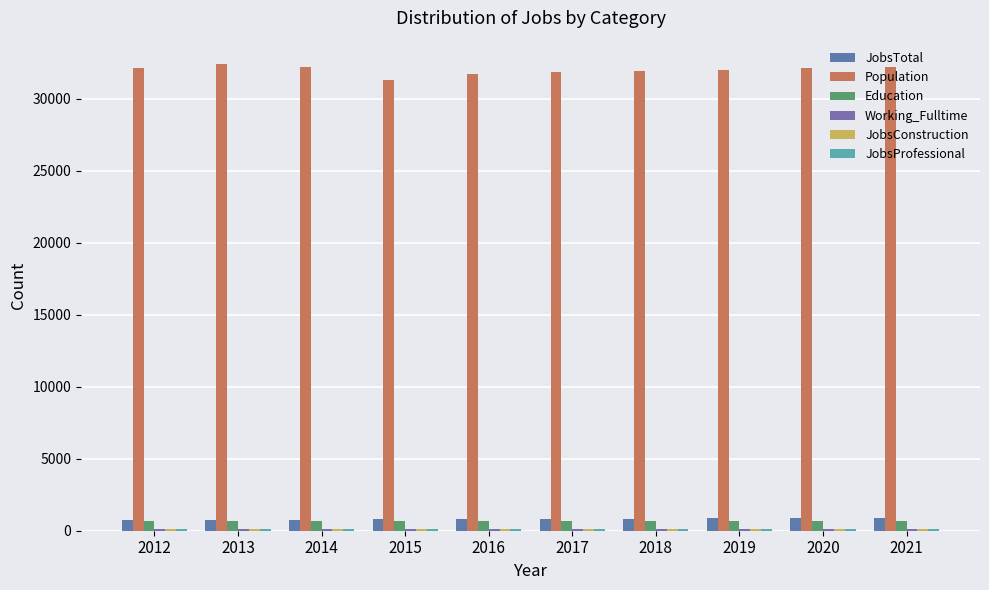

How many categories are shown in the chart?

10